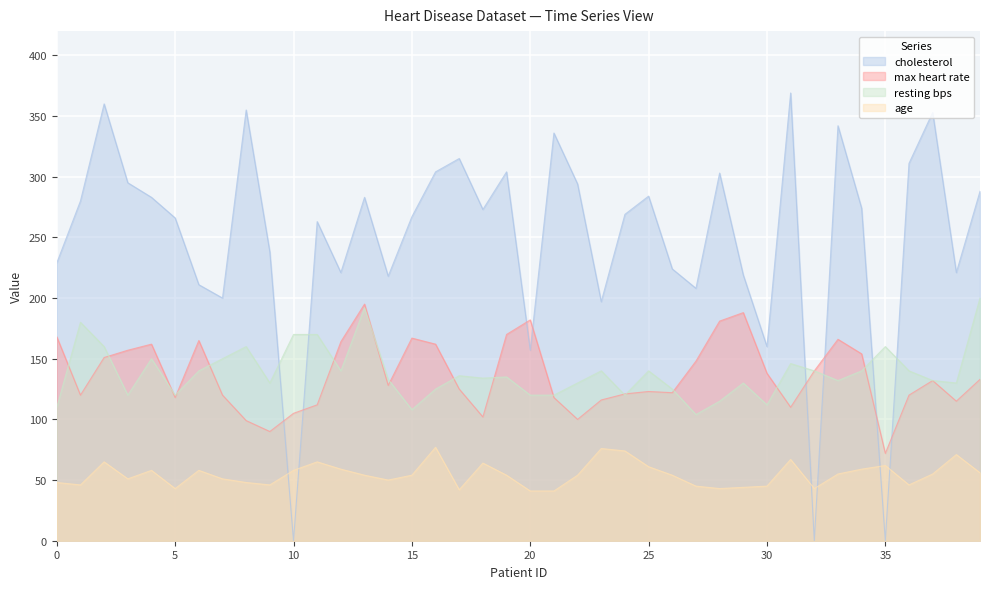

Is the value of cholesterol at 38 greater than the value of age at 8?

Yes